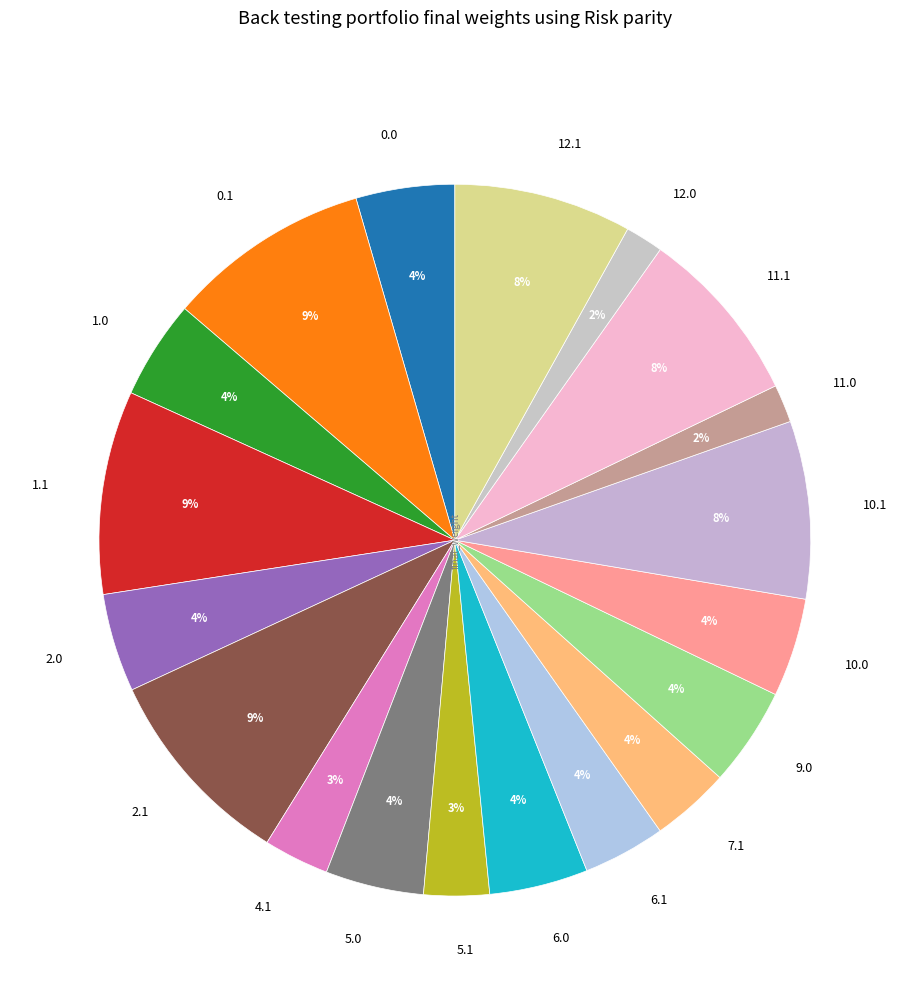

Is 4.1 the majority of the pie?

No